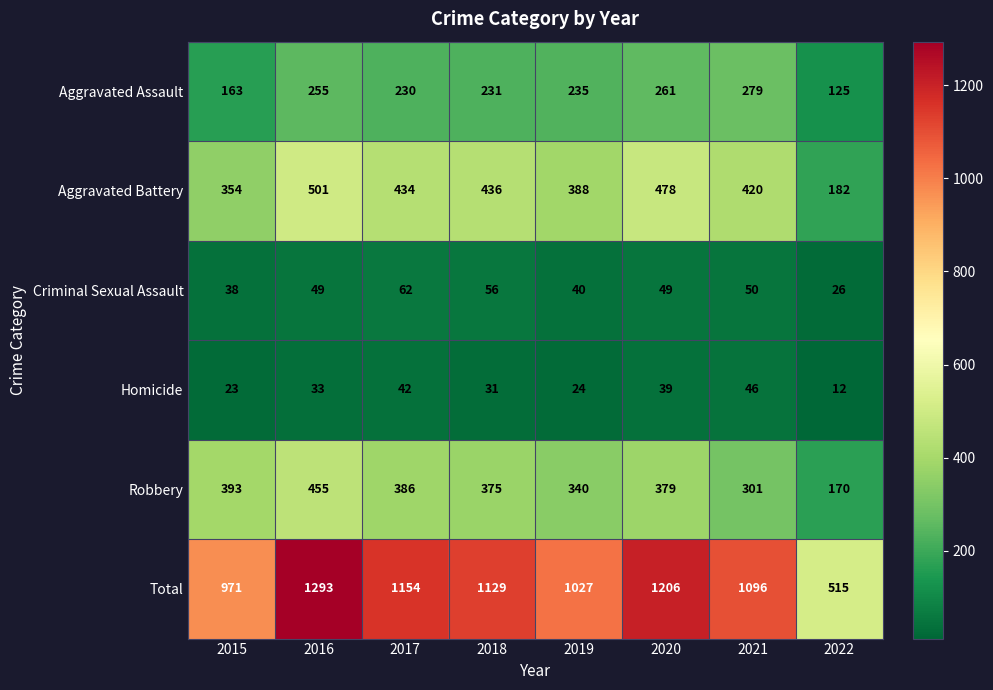

What is the greatest value displayed?

1293